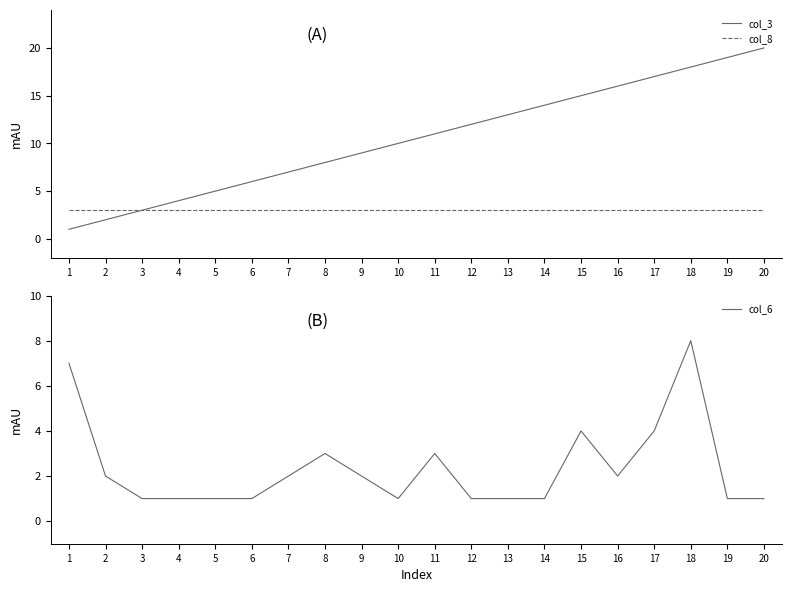

How many data points in col_3 are above 11?

9